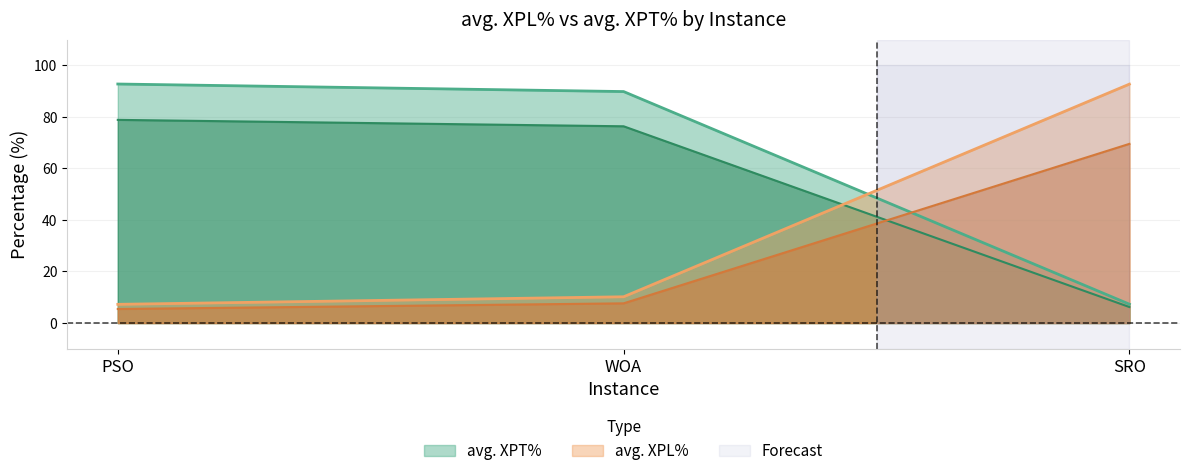

Rank the series by their maximum value, from highest to lowest.

avg. XPL%, avg. XPT%